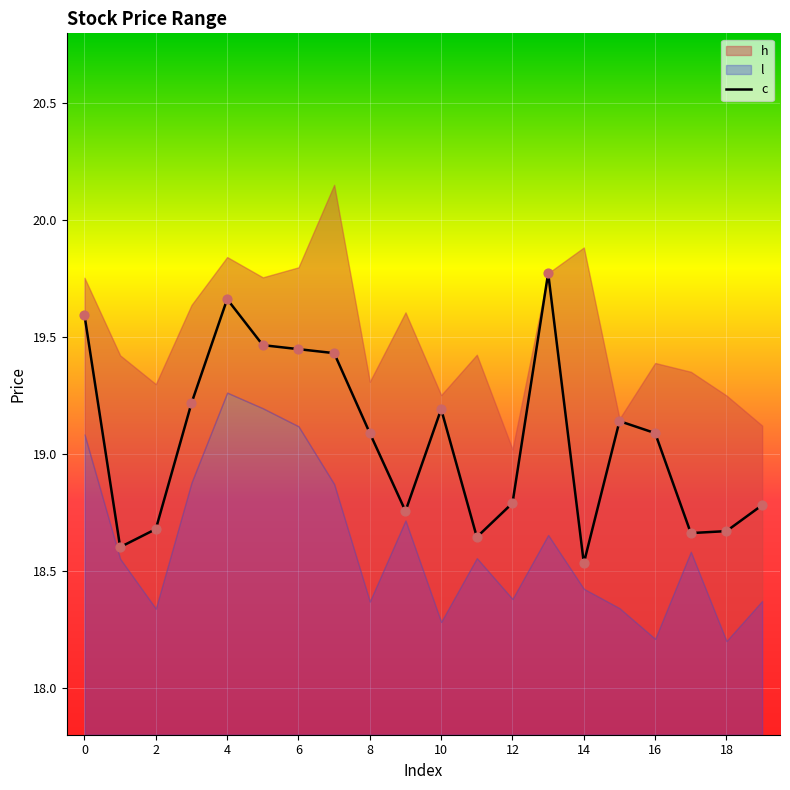

Which category has the lowest value in the c series?

14